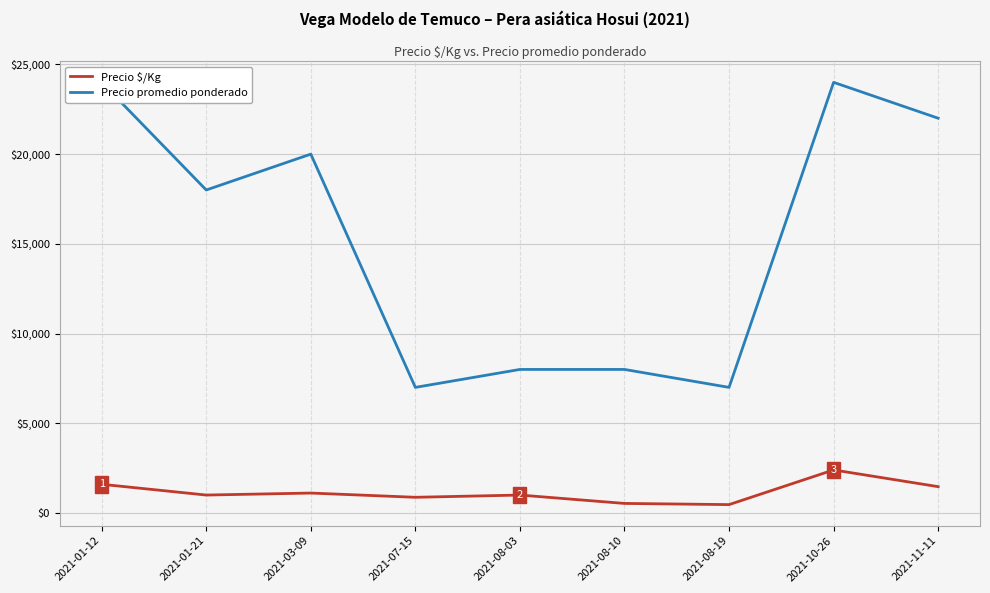

Which series has the largest range (max minus min)?

Precio promedio ponderado